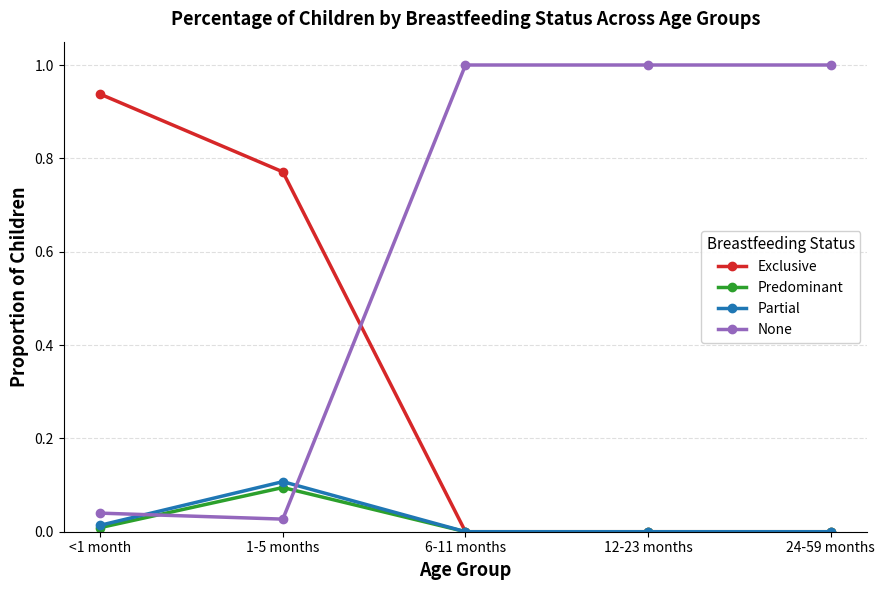

What is the total value across all series at 6-11 months?

1.0